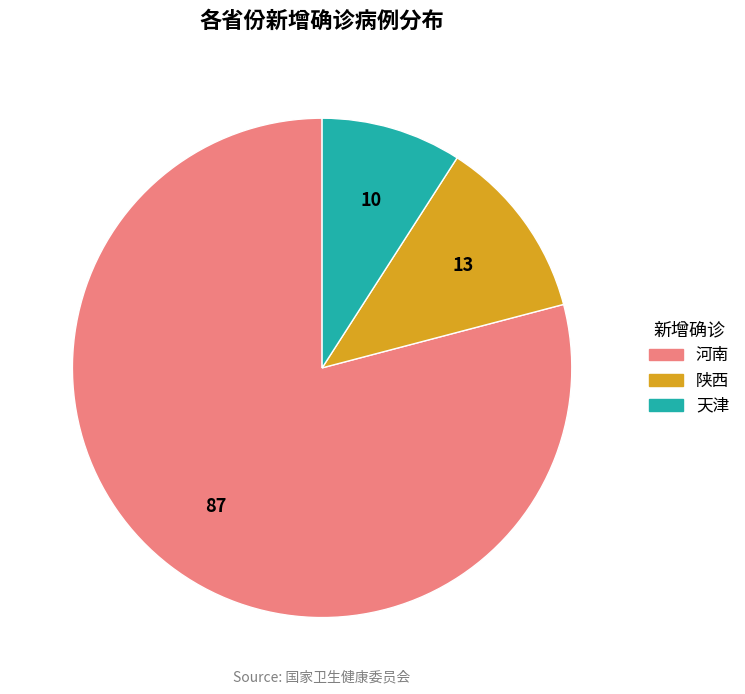

Rank the categories by value from lowest to highest.

天津, 陕西, 河南